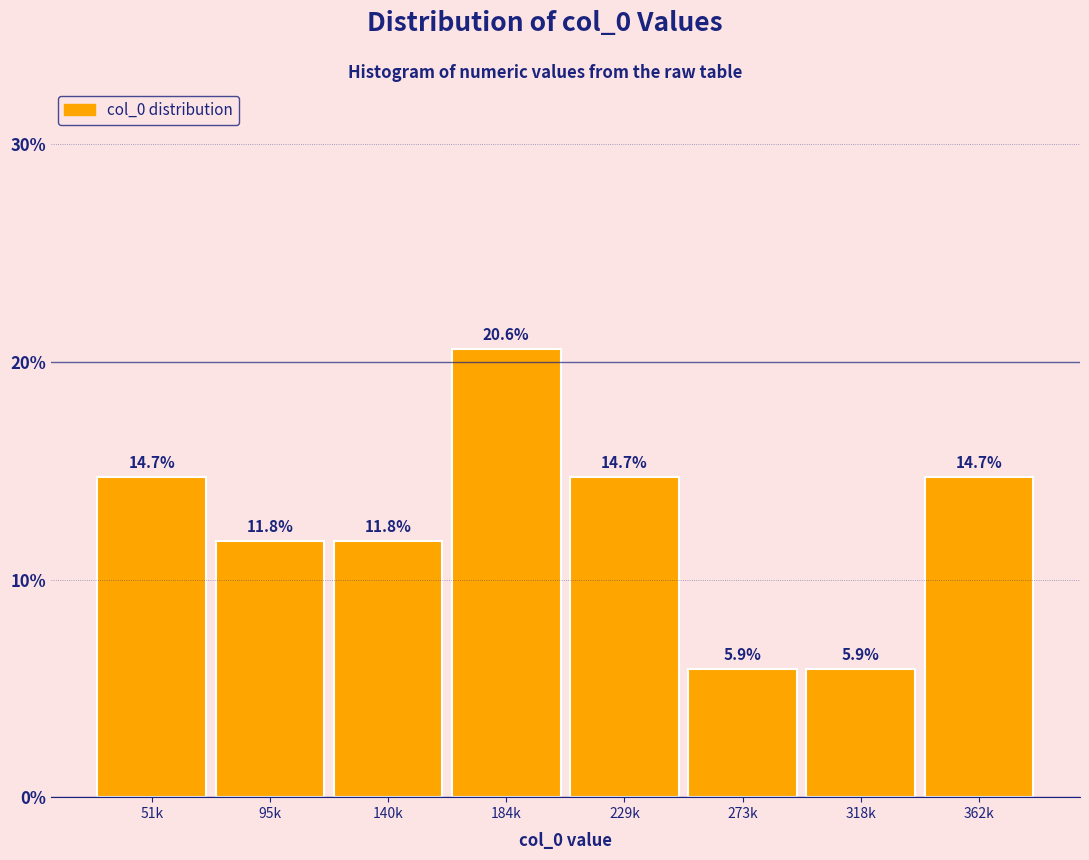

Reading left to right, list all the values displayed in this chart.

14.7	11.8	11.8	20.6	14.7	5.9	5.9	14.7